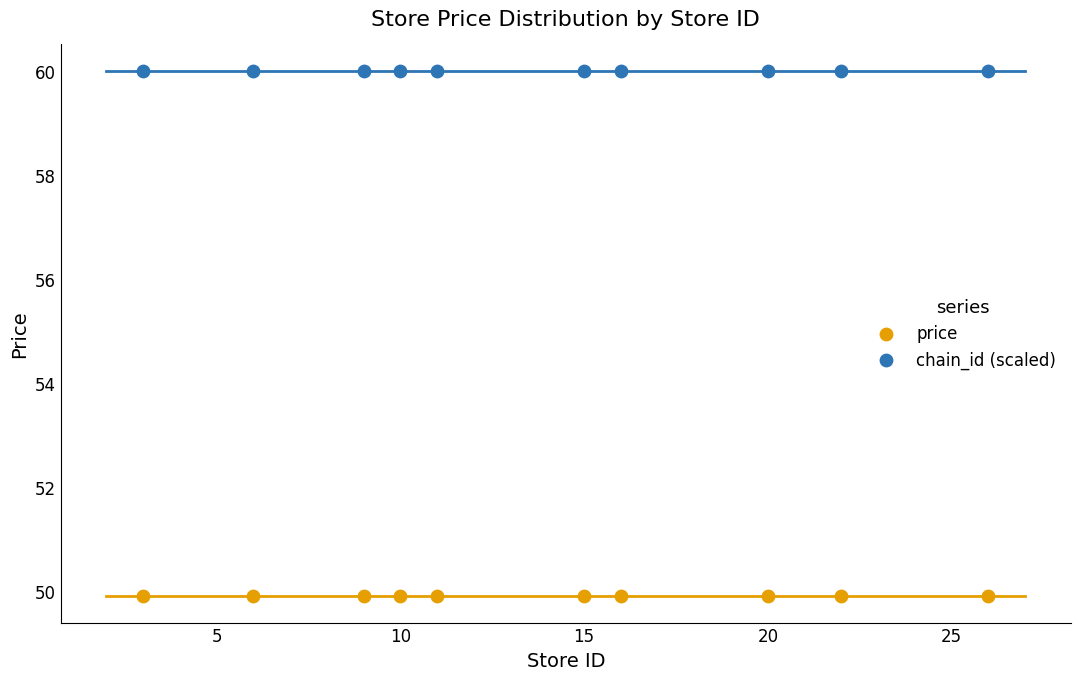

Which series reaches the maximum Y coordinate?

chain_id (scaled)